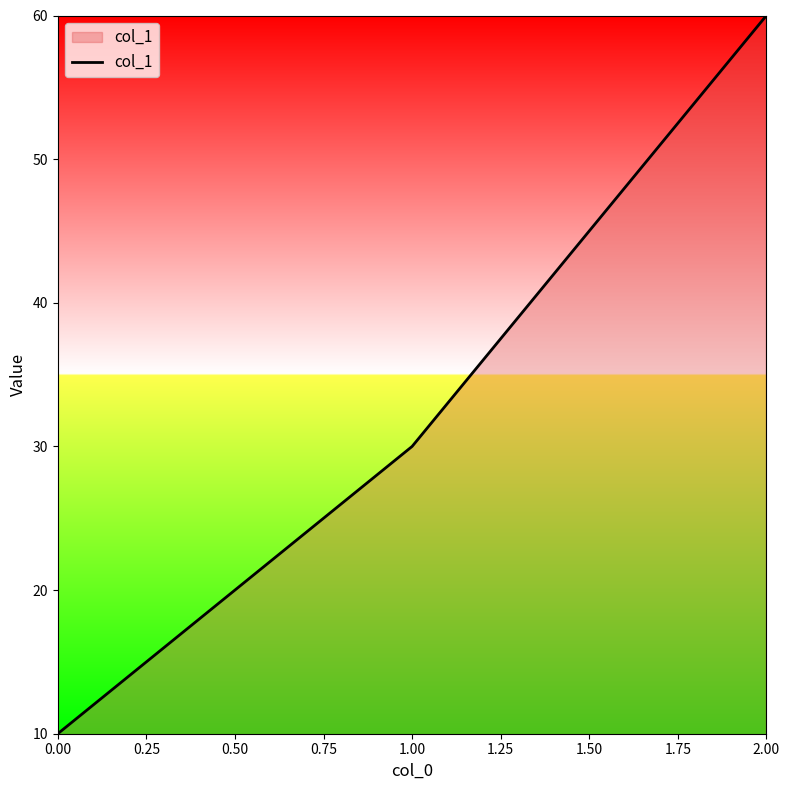

How many lines are shown in the chart?

1